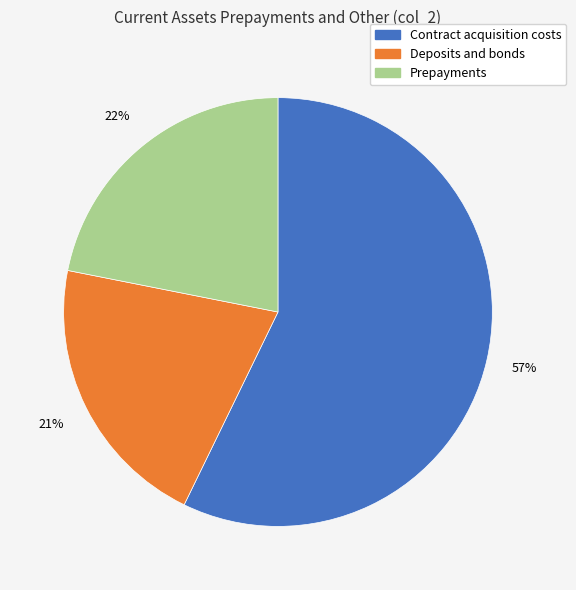

Is Contract acquisition costs the majority of the pie?

Yes